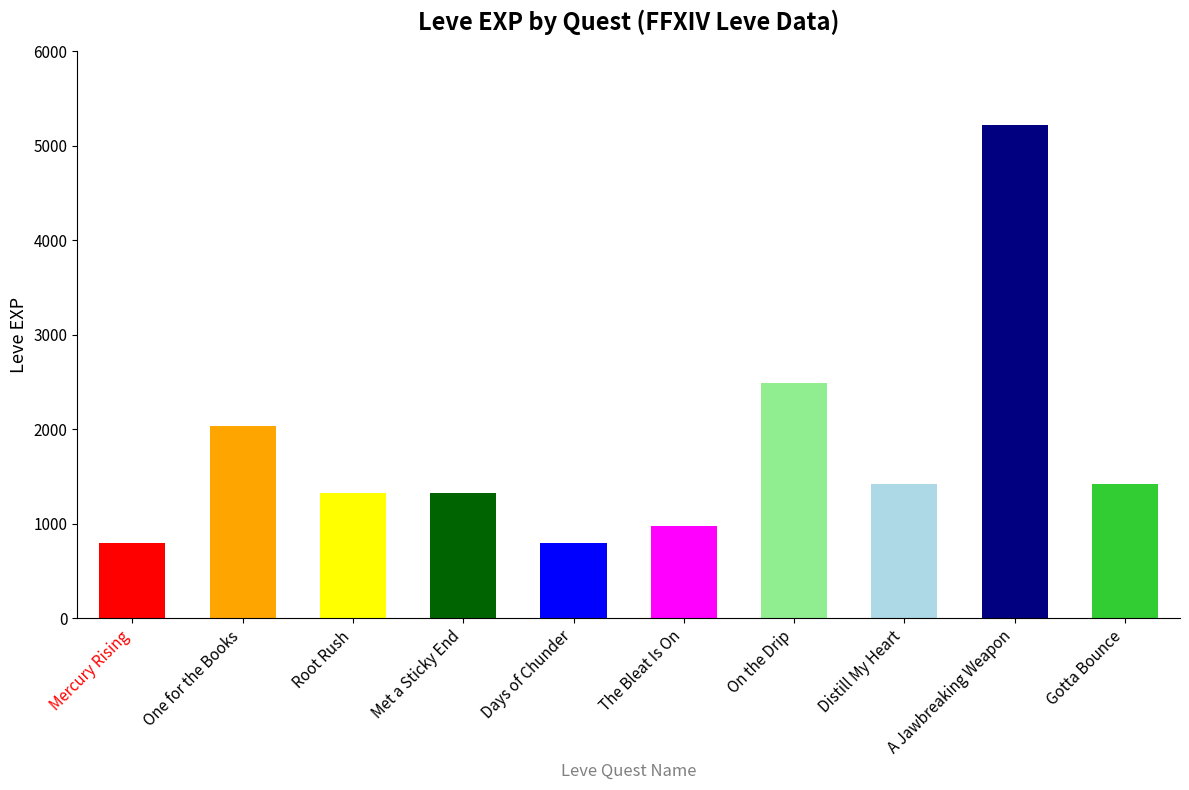

Reading left to right, list all the values displayed in this chart.

Mercury Rising=800	One for the Books=2040	Root Rush=1330	Met a Sticky End=1330	Days of Chunder=800	The Bleat Is On=980	On the Drip=2490	Distill My Heart=1420	A Jawbreaking Weapon=5220	Gotta Bounce=1420